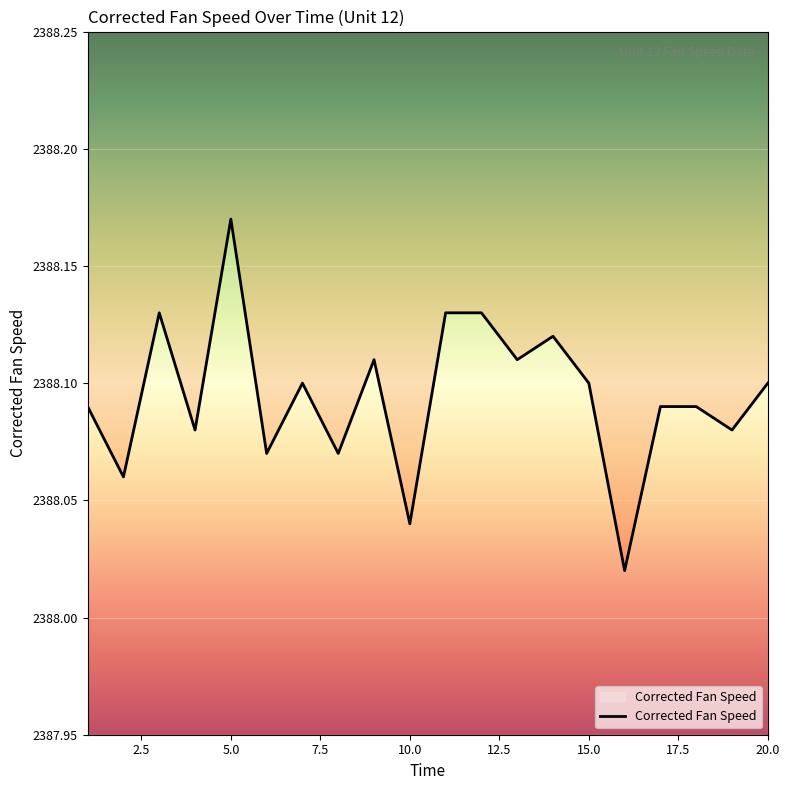

What value does the data have at 9?

2388.1